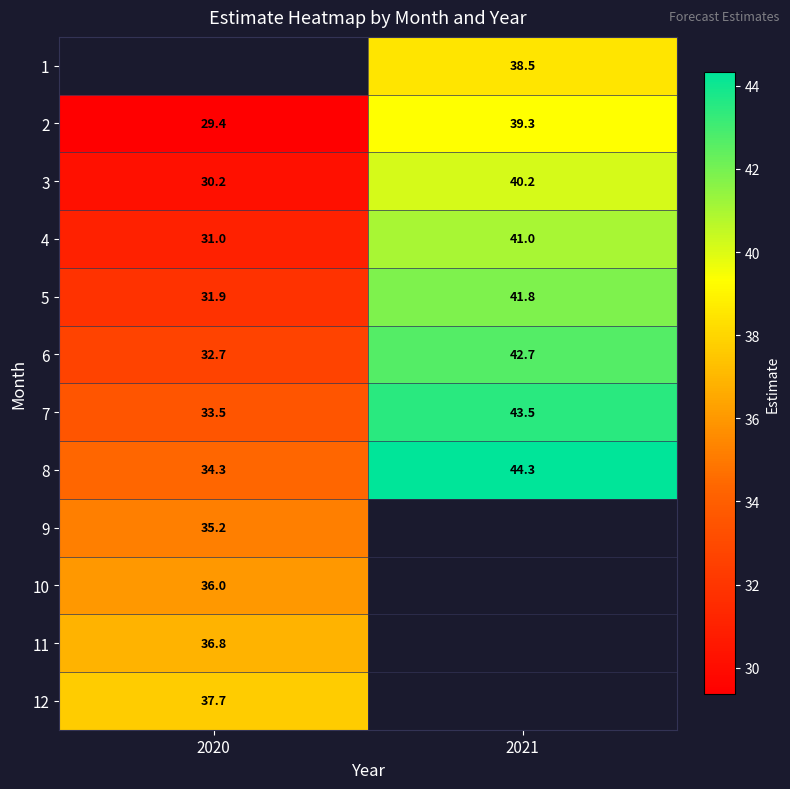

Which category has the highest value across all series?

2021